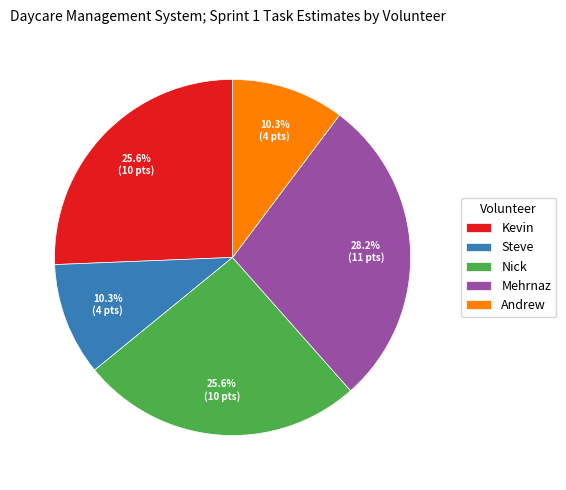

To the nearest percent, what portion does Steve represent?

10%